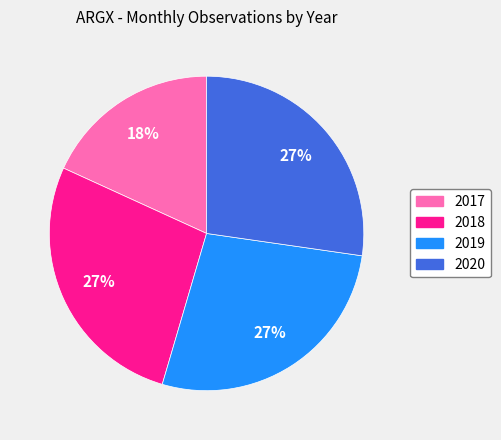

Which slice is the smallest?

2017